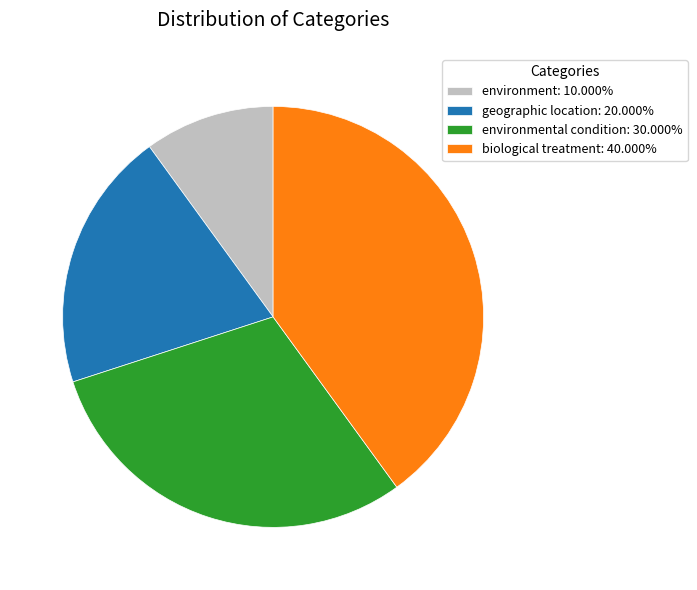

Is there any slice that represents more than half of the pie?

No